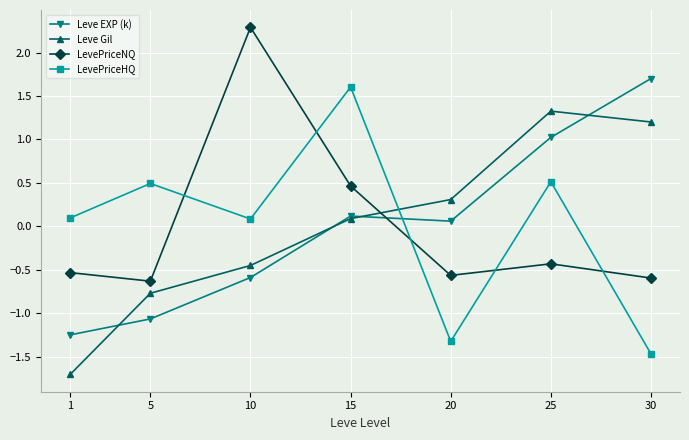

What is the minimum value for LevePriceNQ?

-0.6